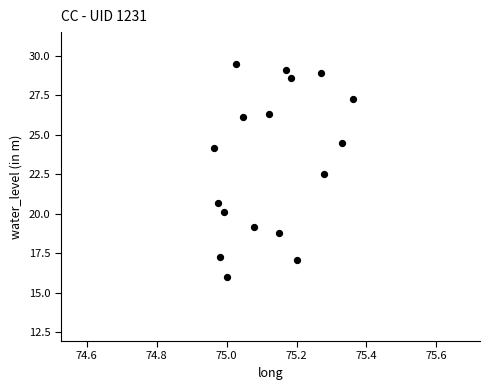

What is the range of X values (max minus min)?

0.4